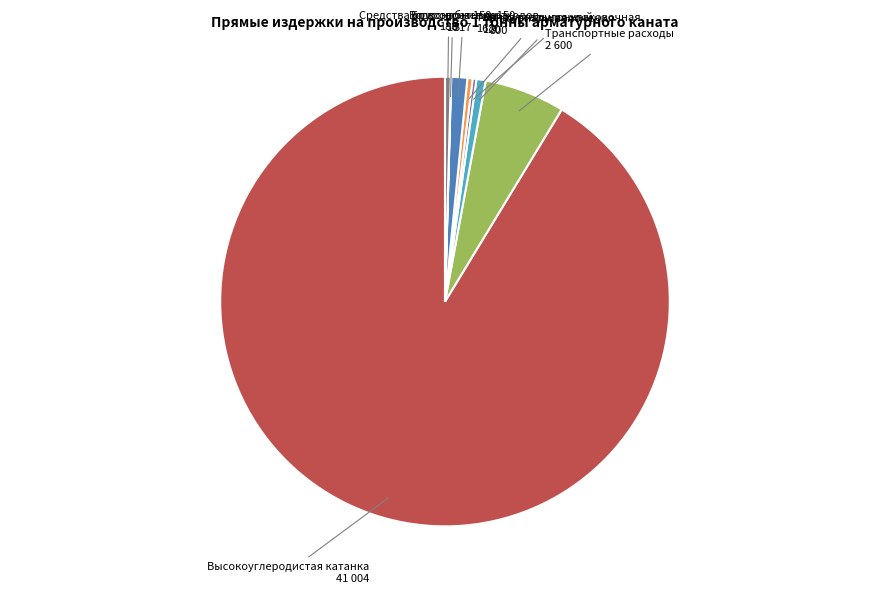

Combined, do Брус сосна 150х150 and Материалы волочения account for over 50%?

No